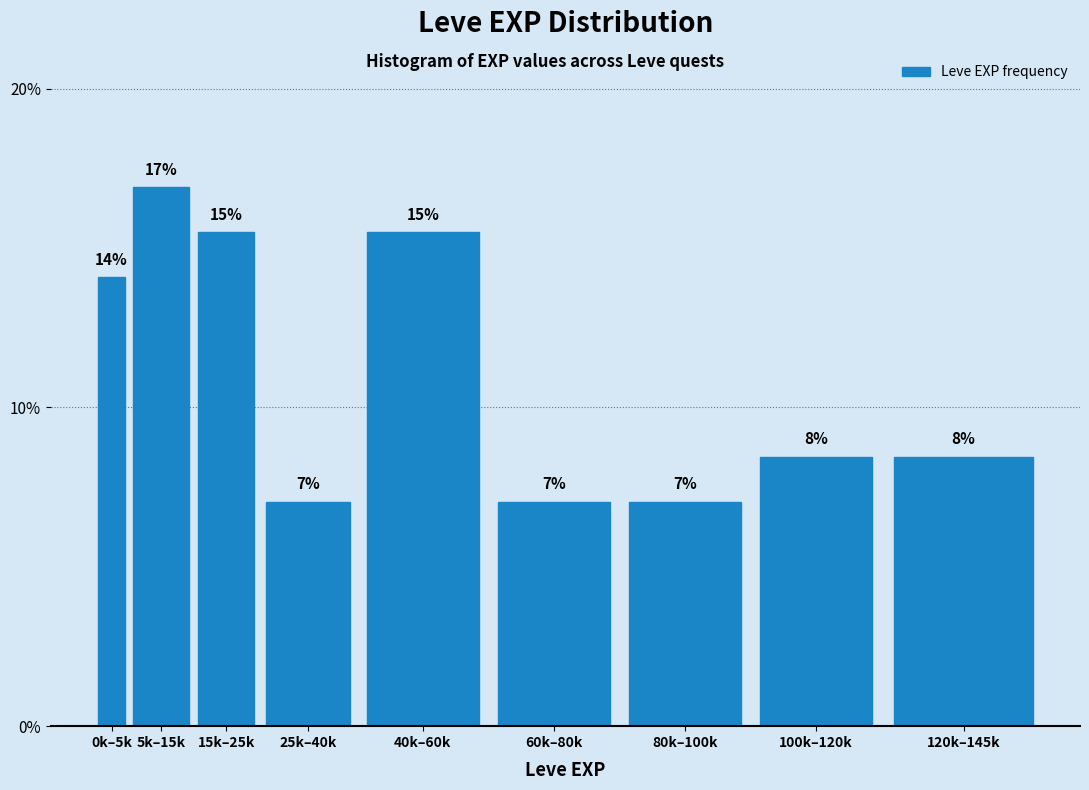

How many bars are there in total?

9